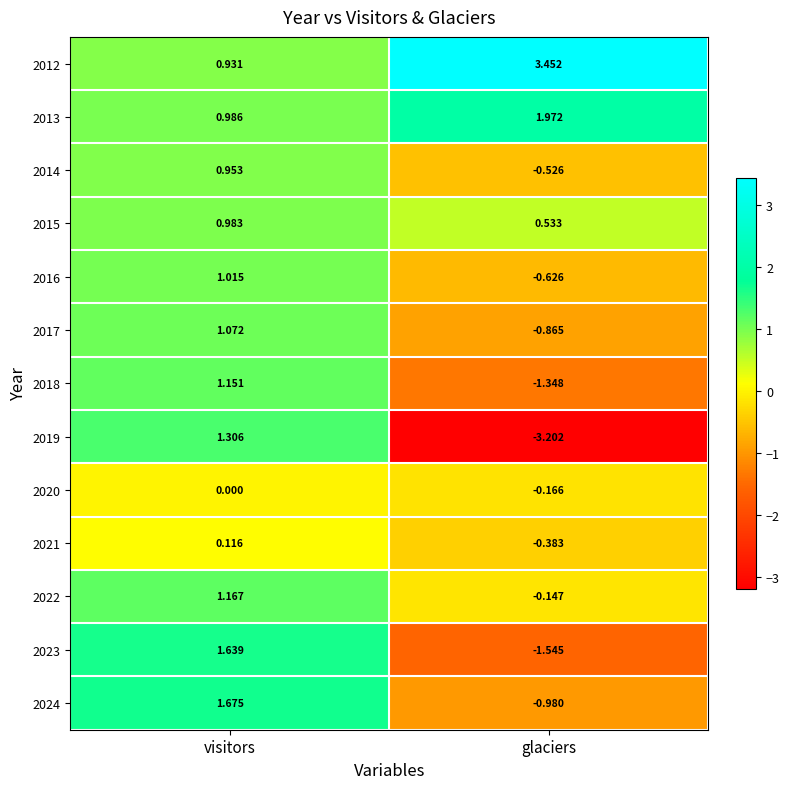

At which category does the chart reach its minimum across all series?

glaciers